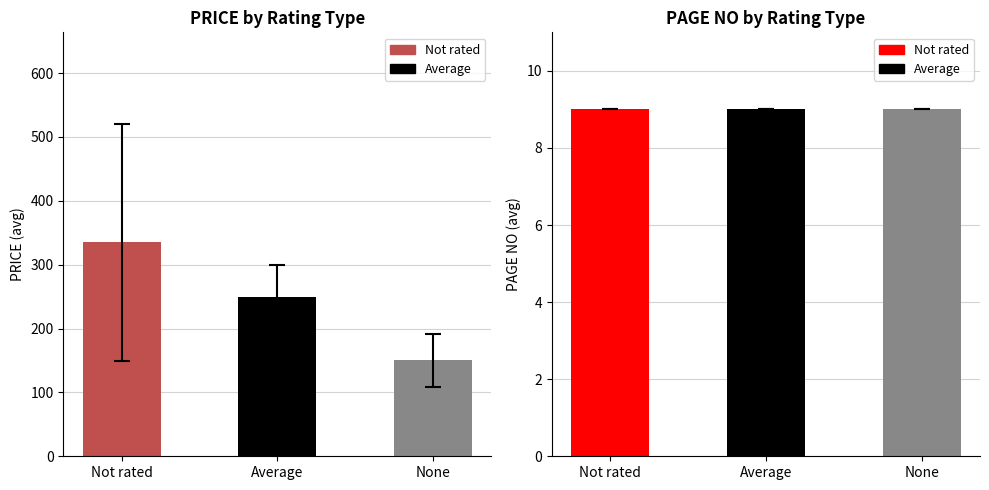

Are the bars horizontal?

No